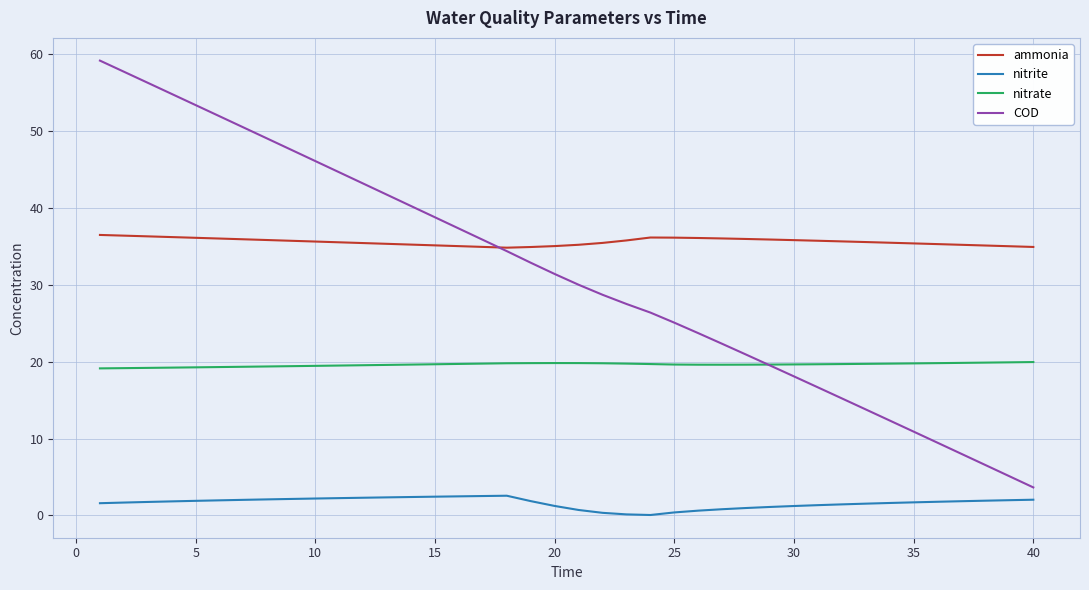

List the series in order of their peak value, highest first.

COD, ammonia, nitrate, nitrite